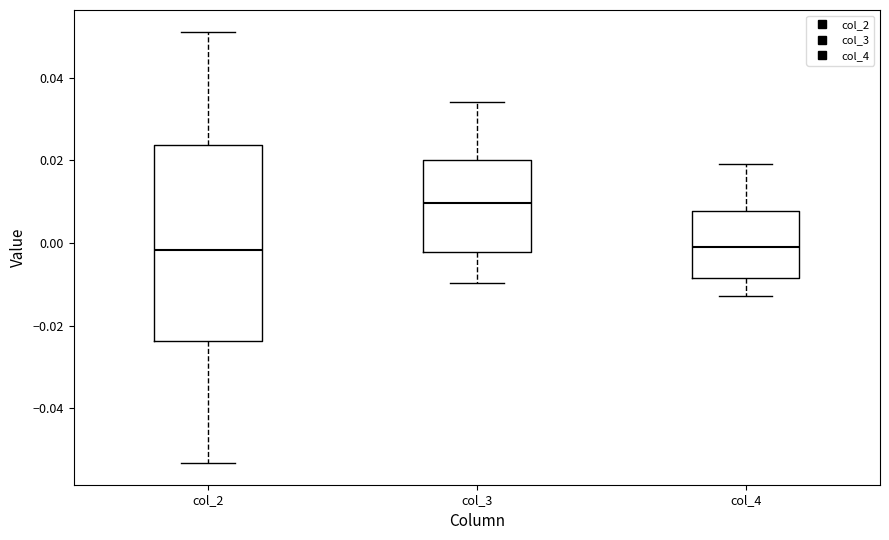

Reading left to right, transcribe this box plot: for each box, give where its median line is, the range the box spans, and where its two whiskers end, as read against the y-axis. The values are not printed on the chart, so give them approximately, as read against the axis.

col_2: median -0.002, box -0.024 to 0.024, whiskers -0.054 to 0.052
col_3: median 0.010, box -0.002 to 0.020, whiskers -0.010 to 0.034
col_4: median -0.002, box -0.008 to 0.008, whiskers -0.012 to 0.020